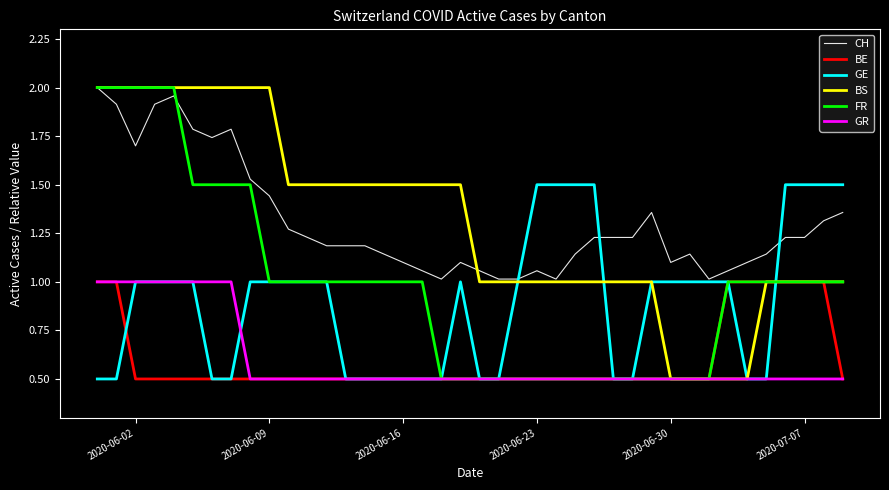

What is the minimum value for FR?

0.5